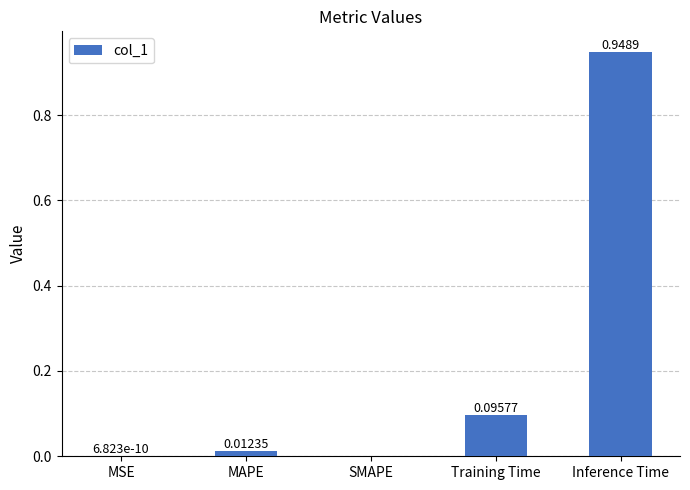

What is the sum of the values at MAPE and Inference Time?

1.0